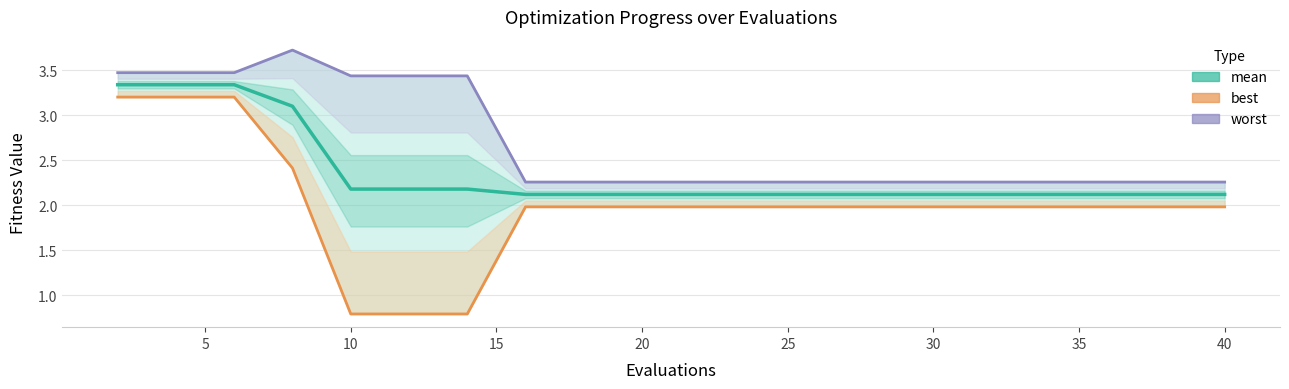

How many distinct data groups are displayed?

3